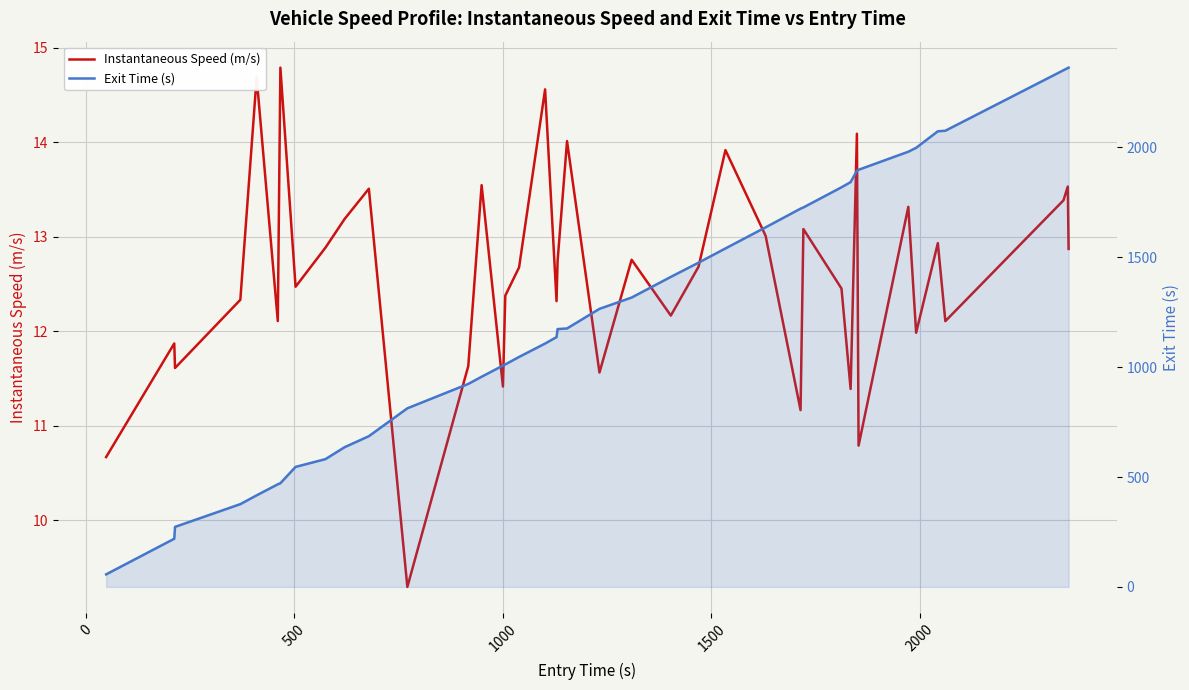

What is the sum of all Instantaneous Speed (m/s) values?

503.9